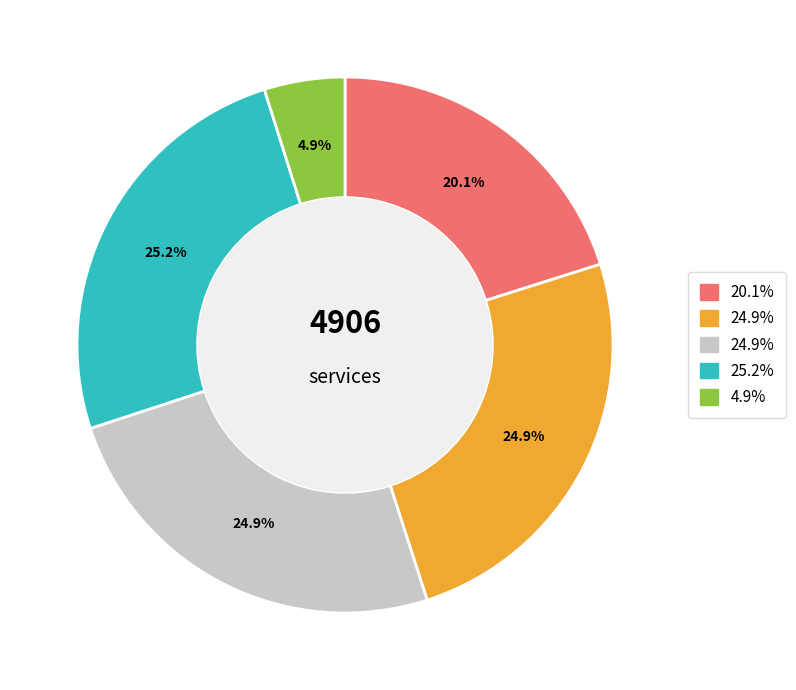

Is there a majority slice in this chart?

No